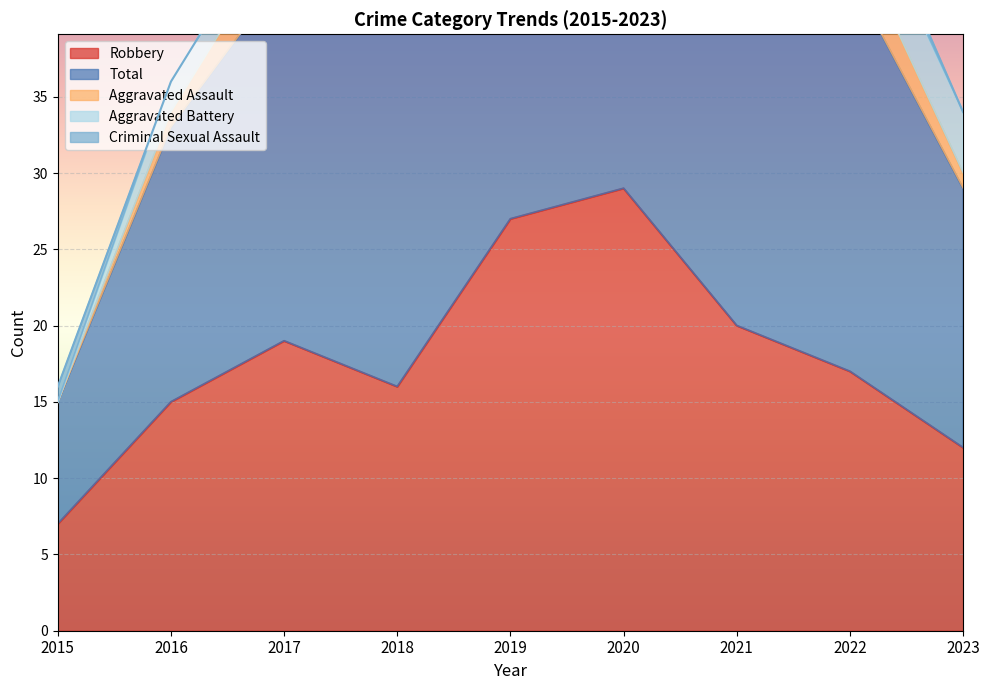

What is the lowest value of the Robbery series?

7